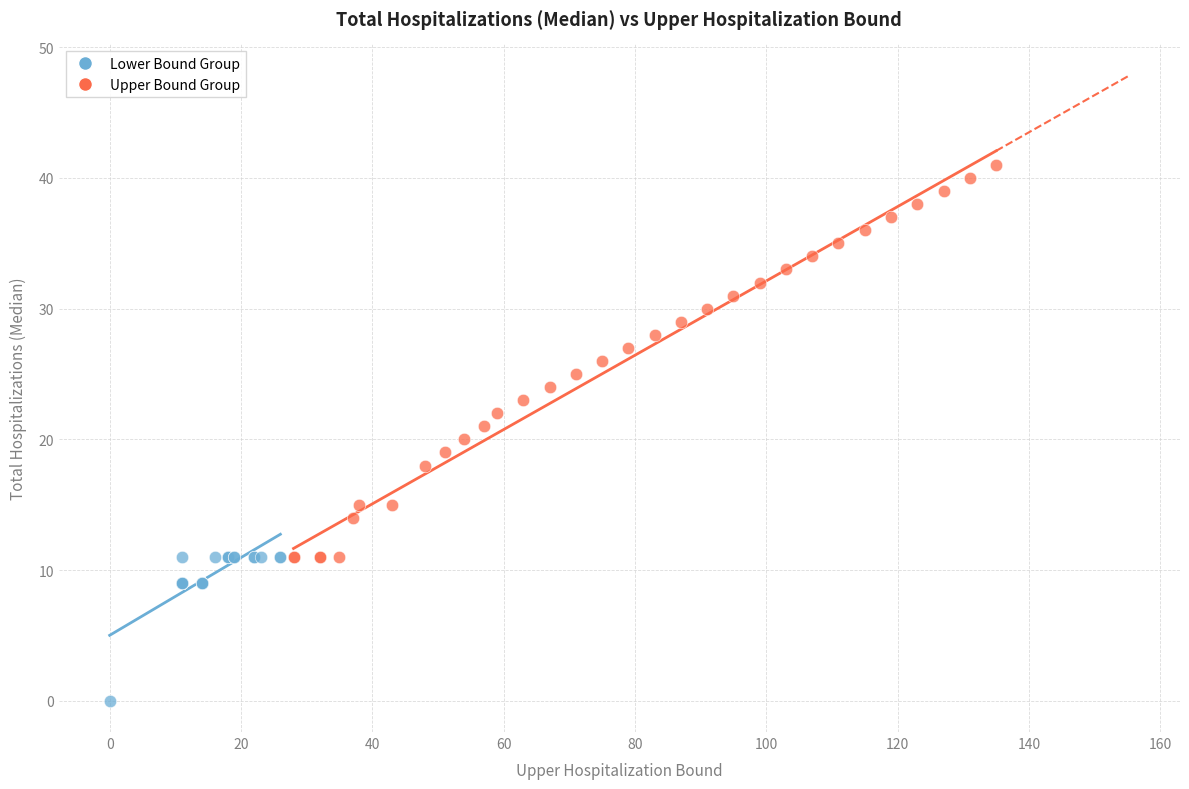

Which series reaches the minimum Y coordinate?

Lower Bound Group